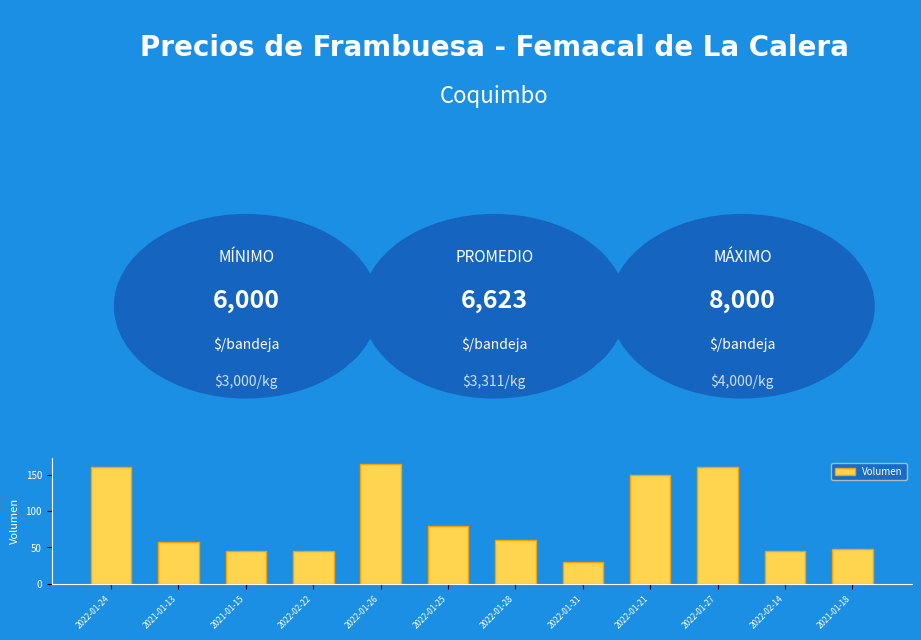

What is the approximate value at 2022-02-22?

45